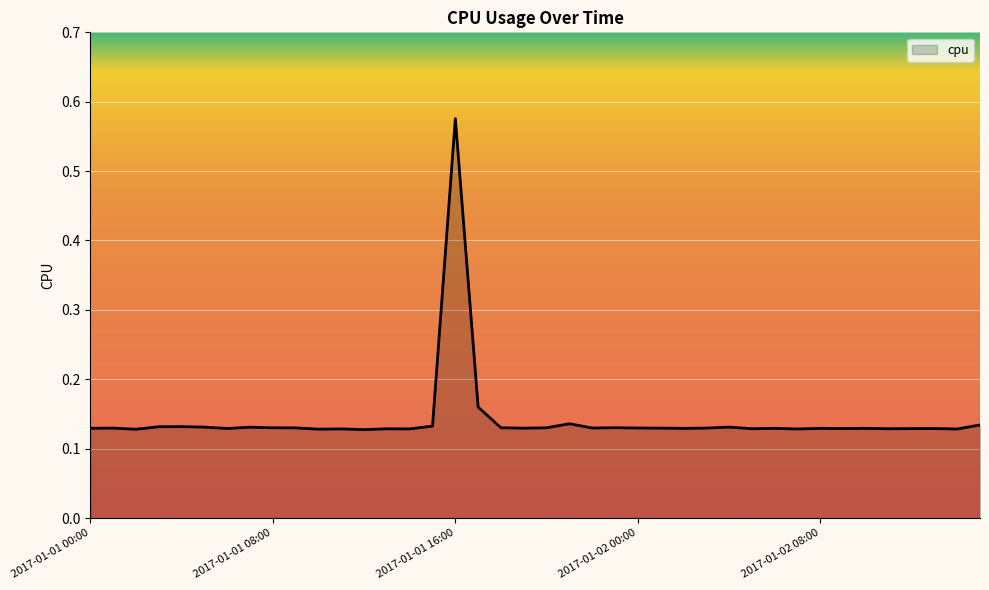

What is the difference between the maximum and minimum values?

0.4